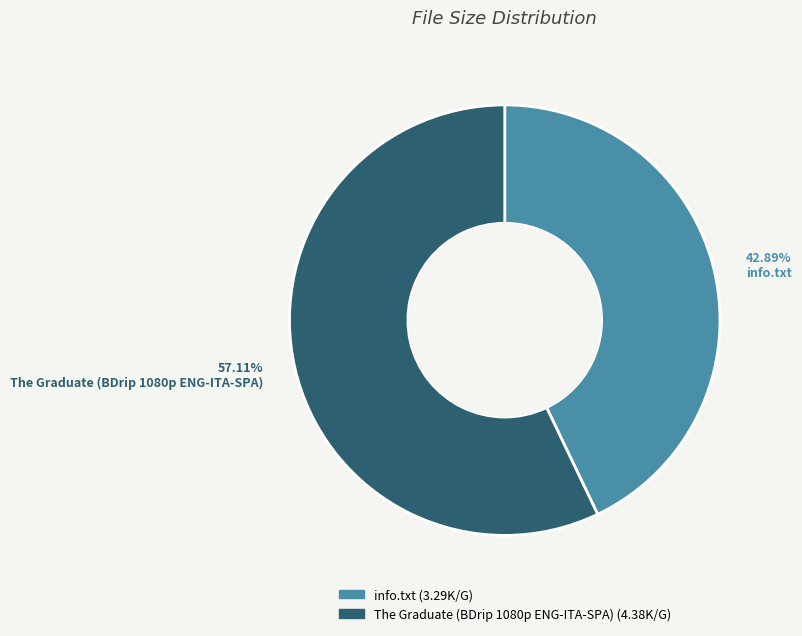

Which has a higher value, The Graduate (BDrip 1080p ENG-ITA-SPA) or info.txt?

The Graduate (BDrip 1080p ENG-ITA-SPA)